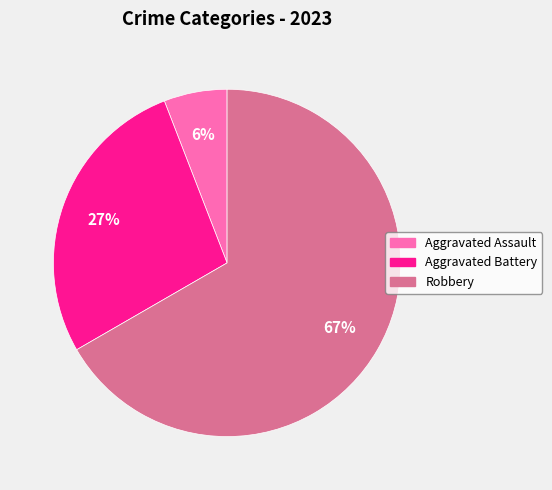

Is there a majority slice in this chart?

Yes